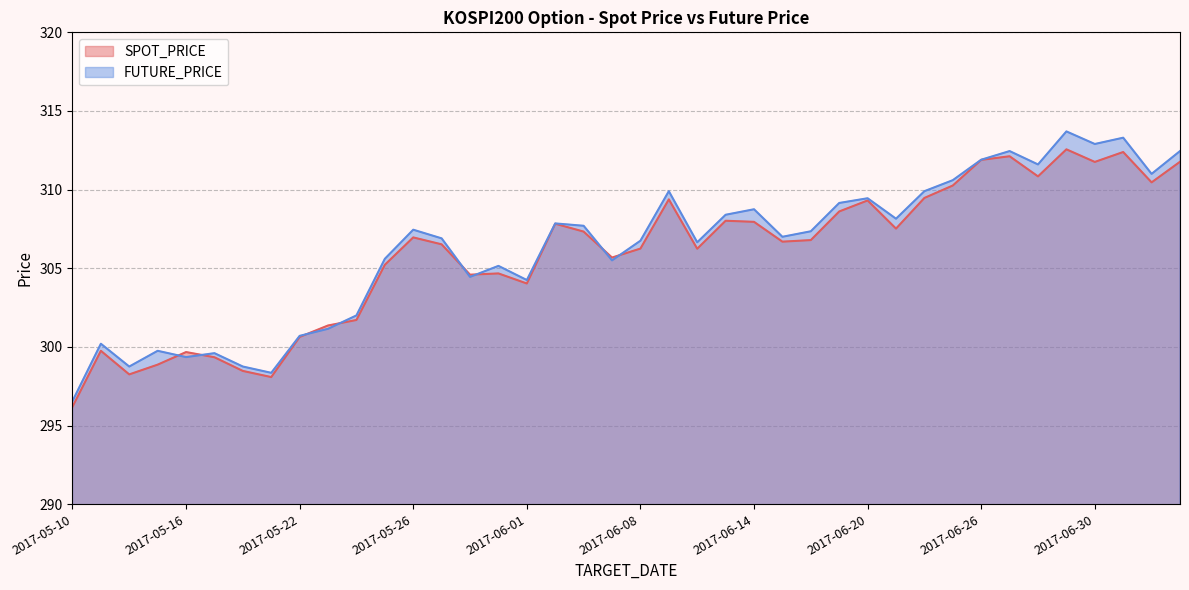

At 2017-05-15, list the series in order from largest to smallest.

FUTURE_PRICE, SPOT_PRICE